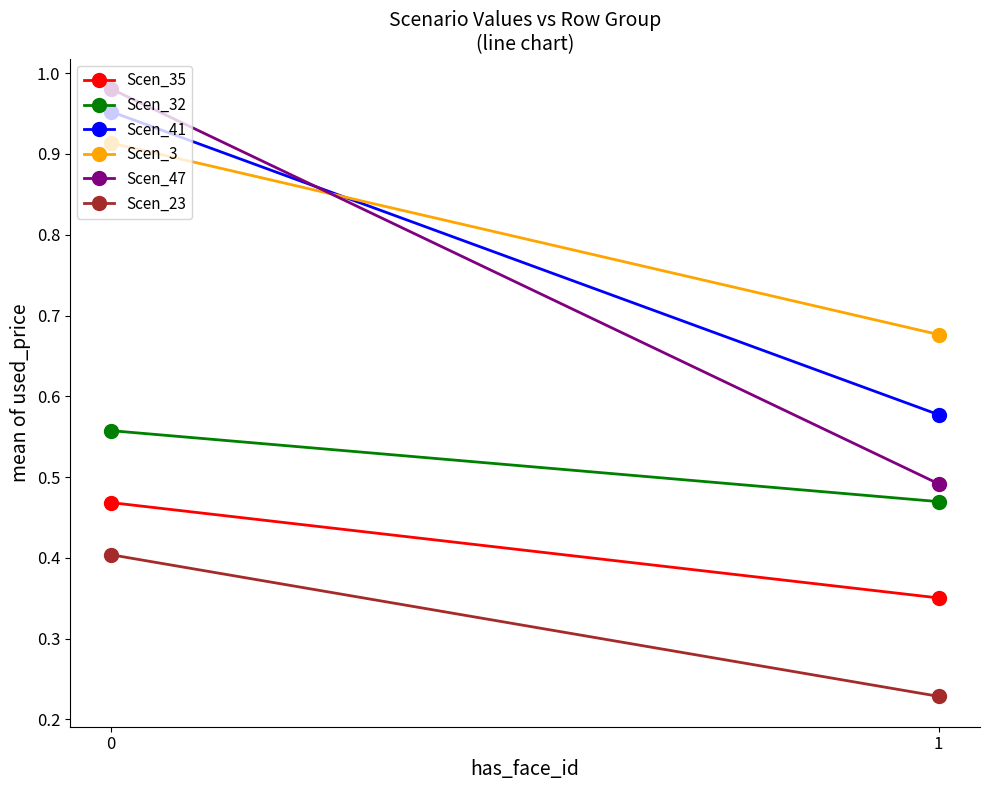

At how many categories does at least one series exceed 0?

2